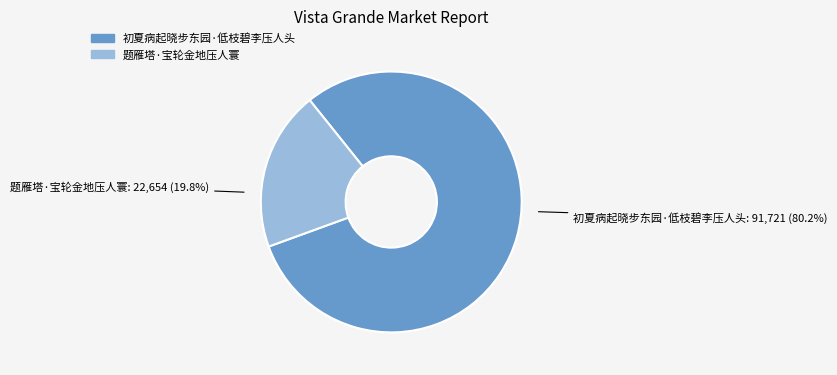

Count the number of slices in the pie.

2